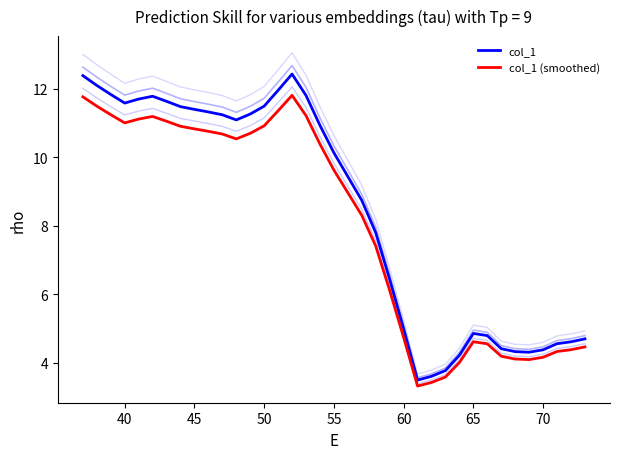

What is the value of the col_1 (smoothed) point at the 2nd from the left?

11.5